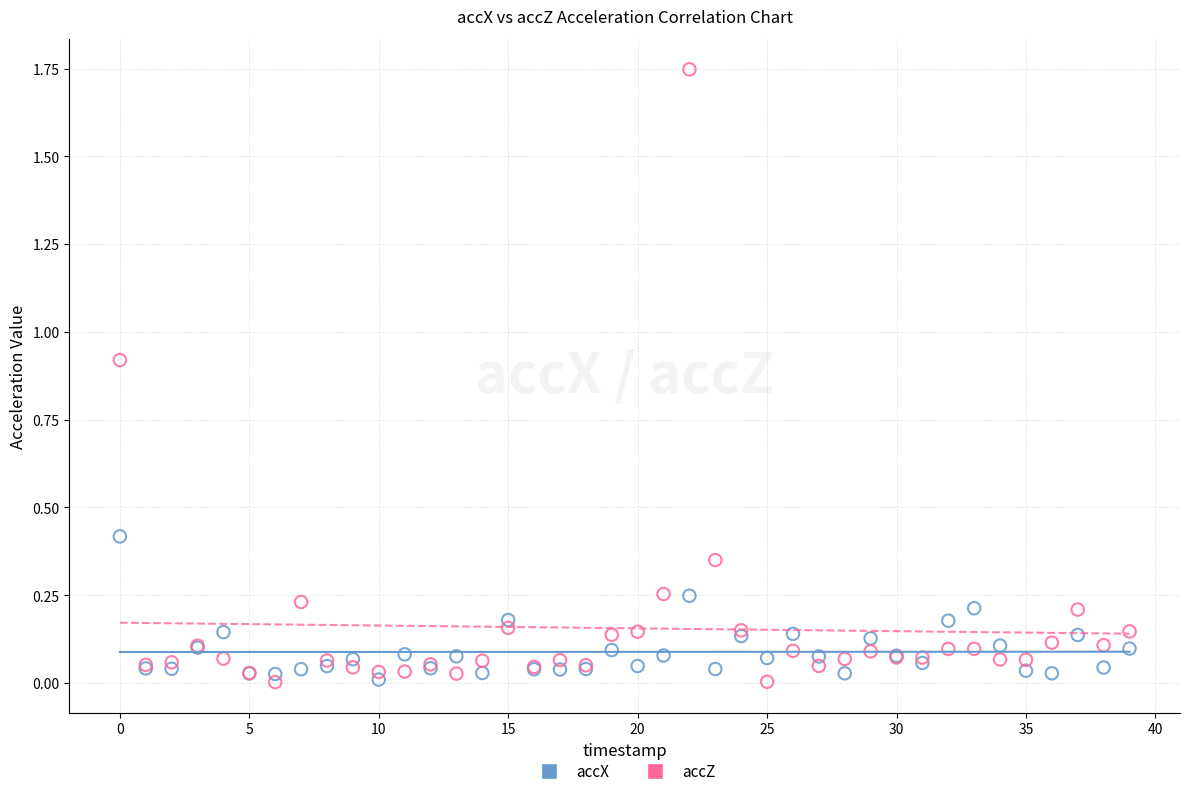

Which series has the largest Y range (max minus min)?

accZ